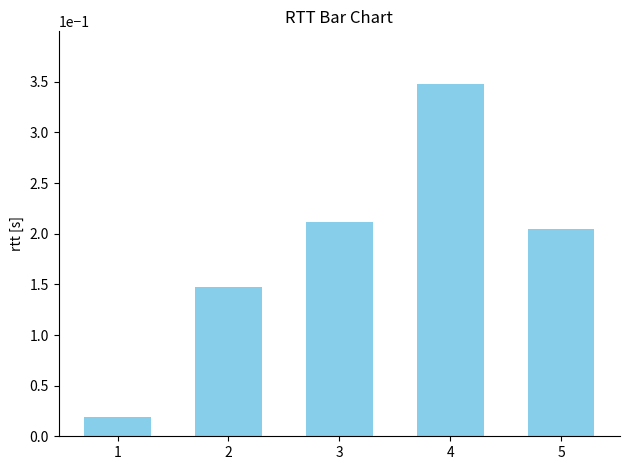

Which has a higher value, 4 or 5?

4